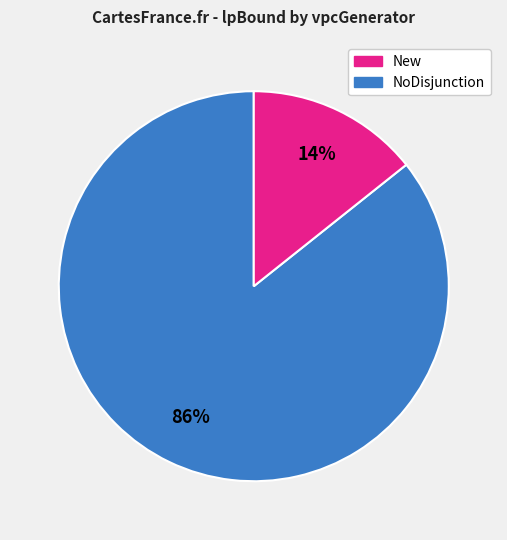

To the nearest percent, what is the average slice percentage?

50%